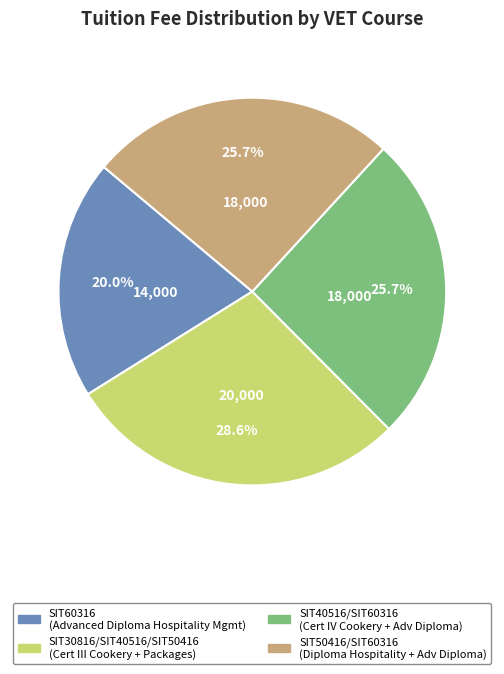

Which has a higher value, SIT60316 or SIT40516/SIT60316?

SIT40516/SIT60316